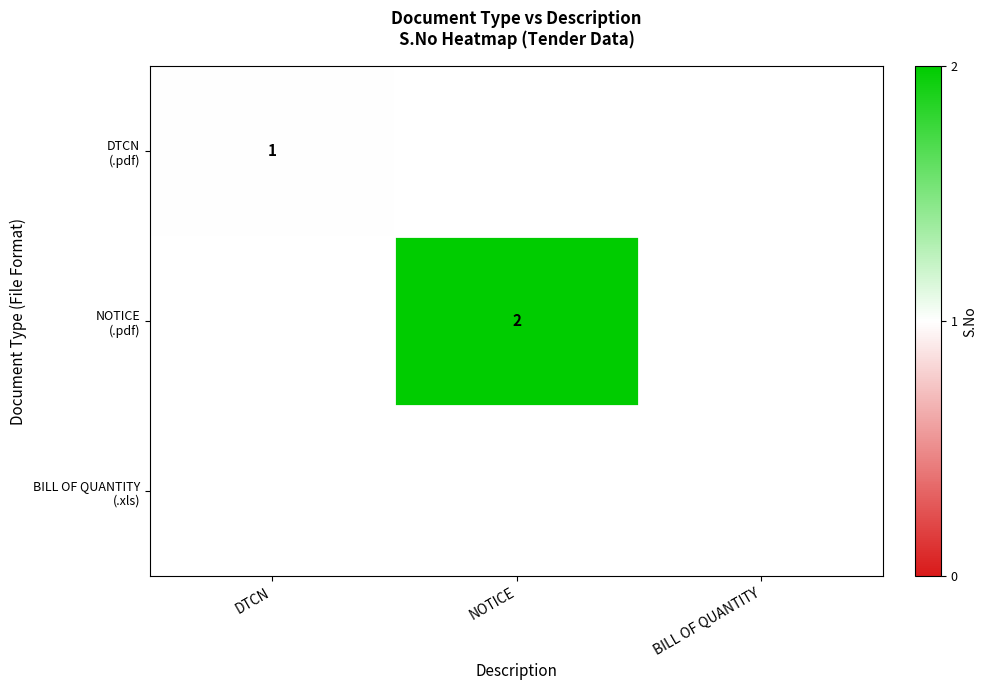

List the series in order of their peak value, highest first.

DTCN (.pdf), NOTICE (.pdf), BILL OF QUANTITY (.xls)